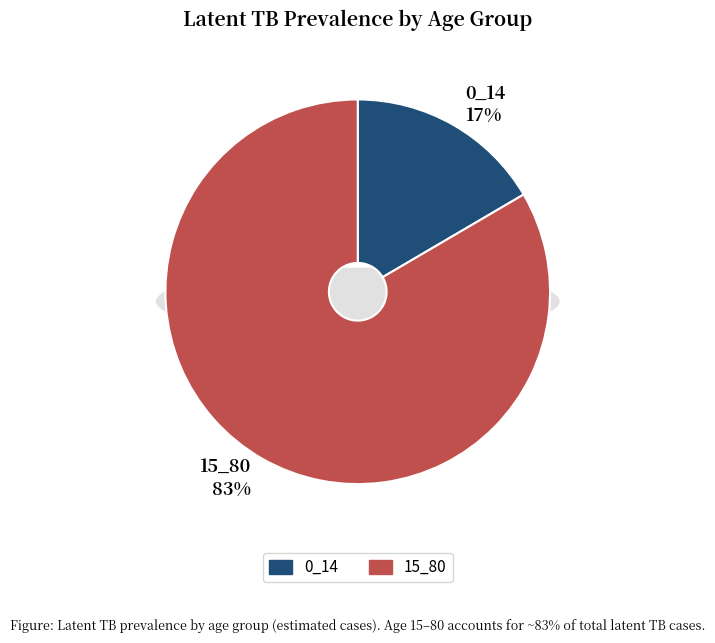

What is the smallest slice in the pie chart?

0_14